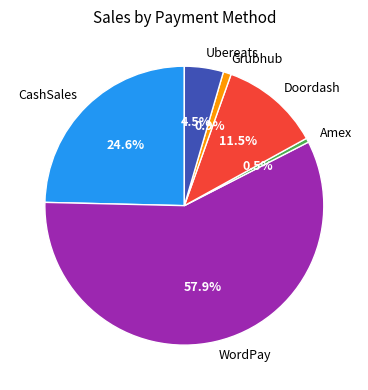

How many slices are in this pie chart?

6